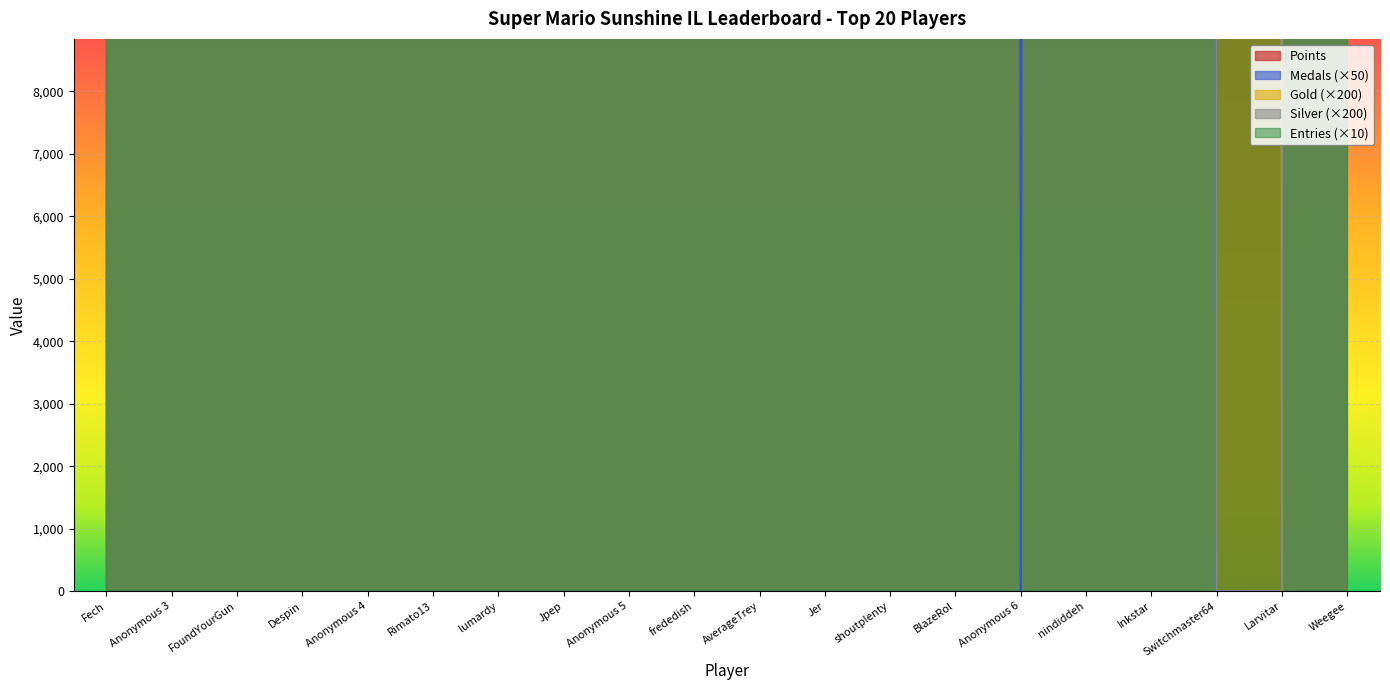

Which category has the lowest value across all series?

Anonymous 6